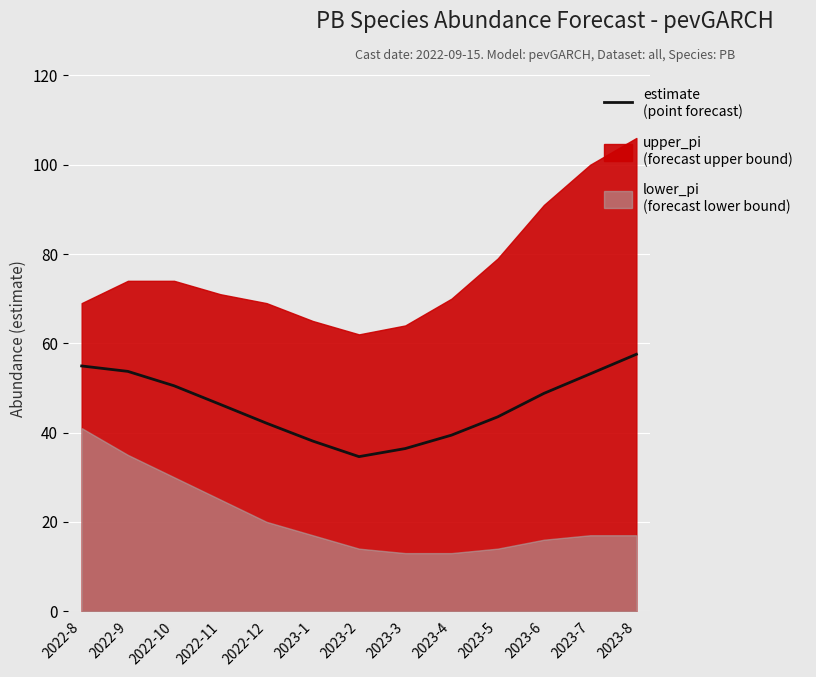

Is it true that the value at 2023-7 is 53.1?

True